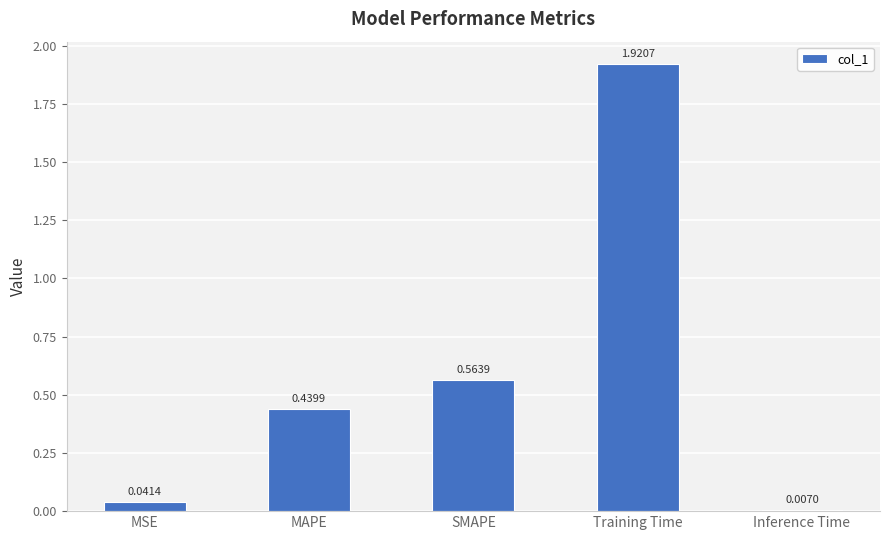

What is the change in value from MAPE to SMAPE?

+0.1